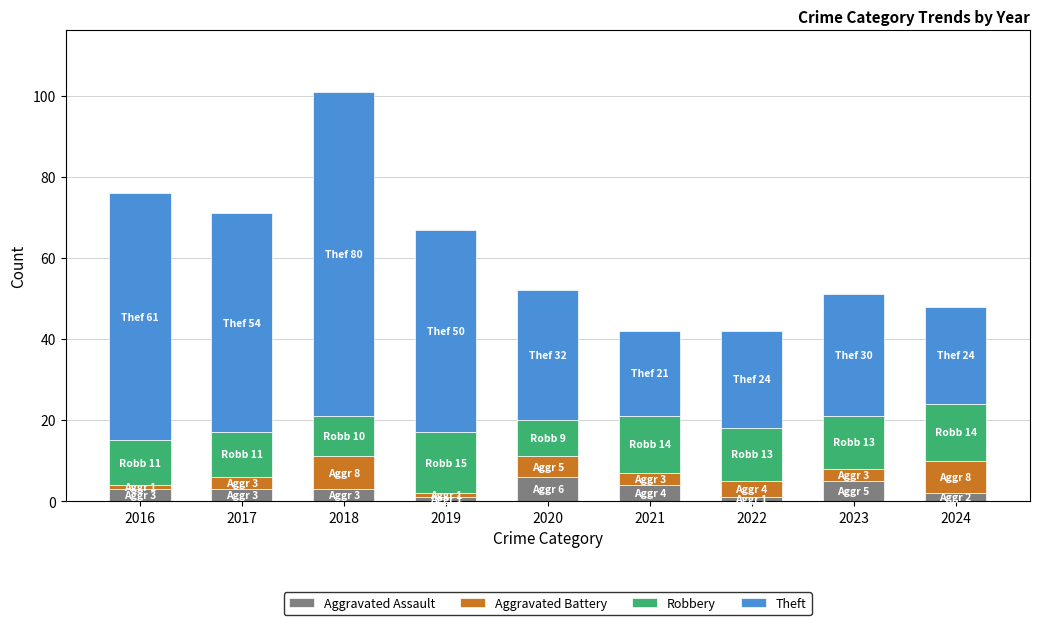

At which category is the sum across all series the highest?

2018